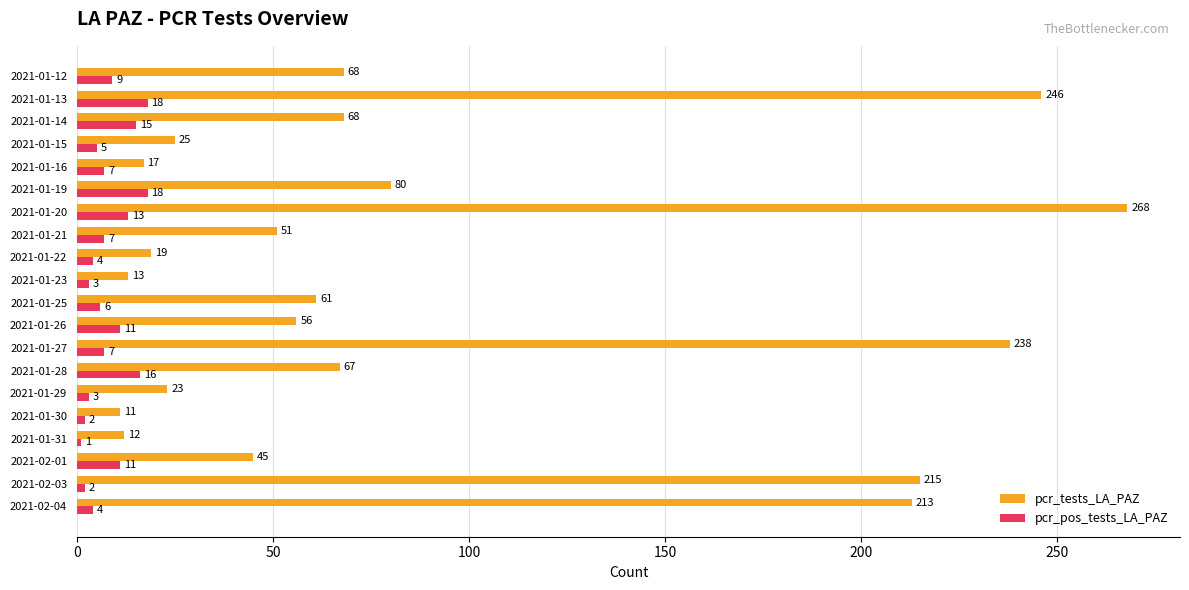

List the series in order of their peak value, highest first.

pcr_tests_LA_PAZ, pcr_pos_tests_LA_PAZ